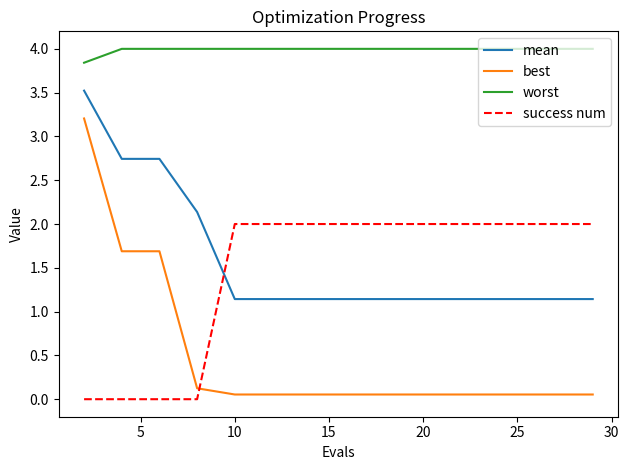

Which series has the widest spread of values?

best